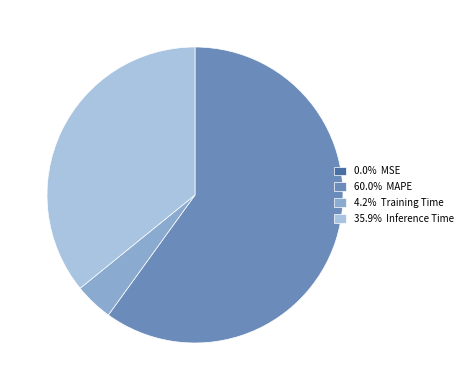

Combined, do 60.0% MAPE and 4.2% Training Time account for over 50%?

Yes